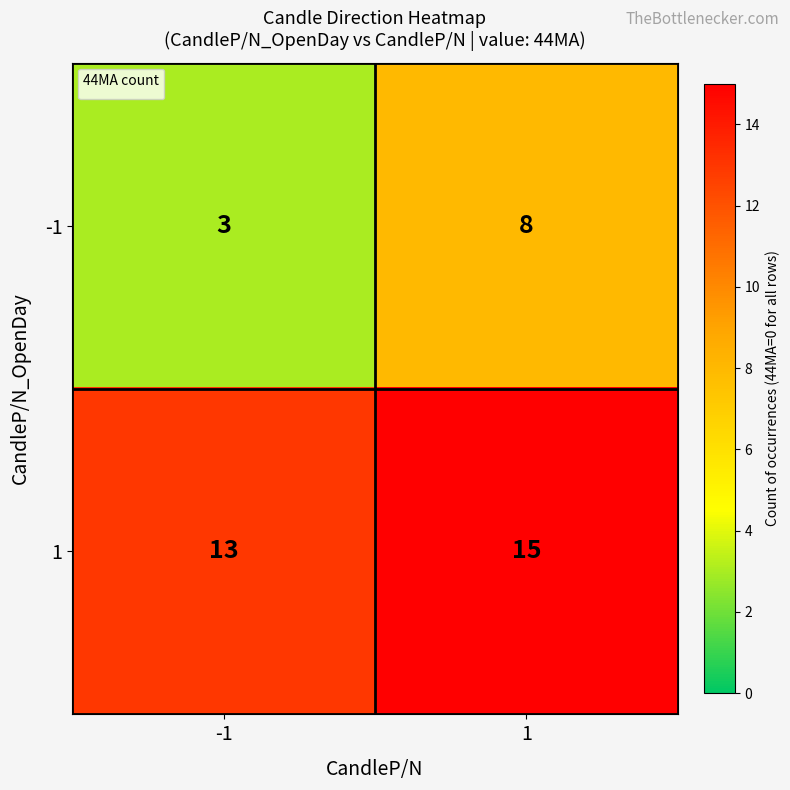

What is the total value across all series at -1?

16